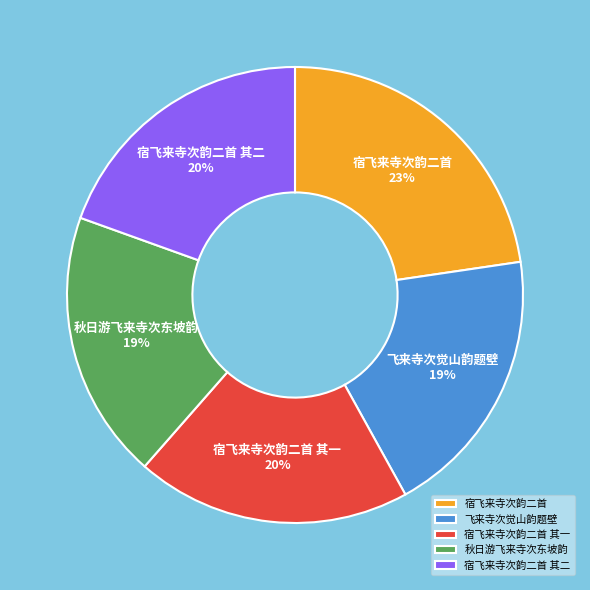

To the nearest percent, what percentage of the pie is 飞来寺次觉山韵题壁?

19%